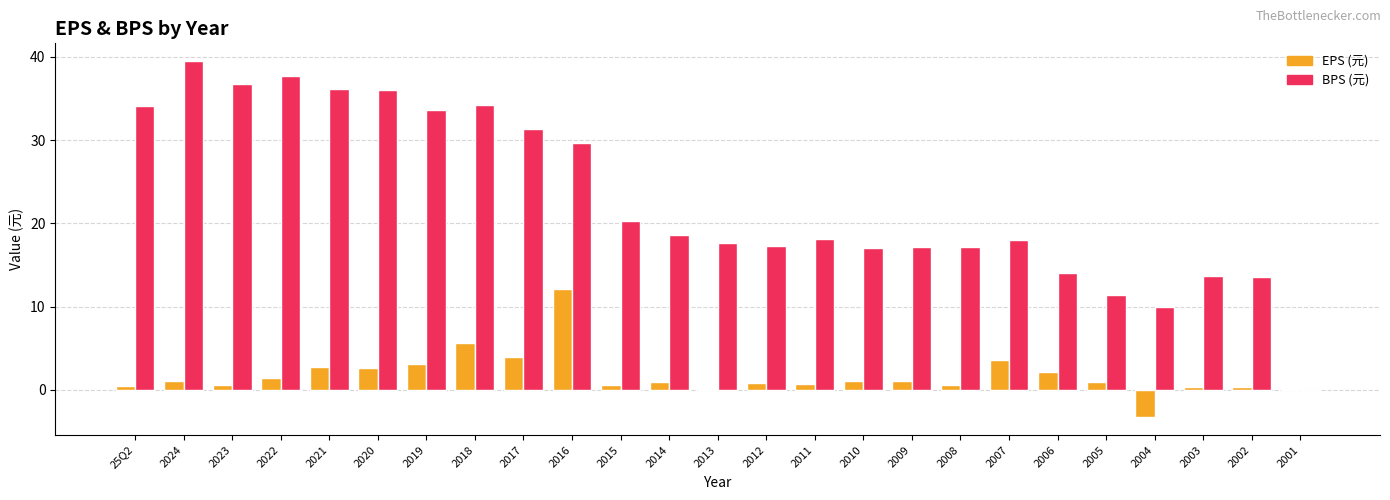

Is the value of EPS (元) at 2008 greater than the value of BPS (元) at 2005?

No